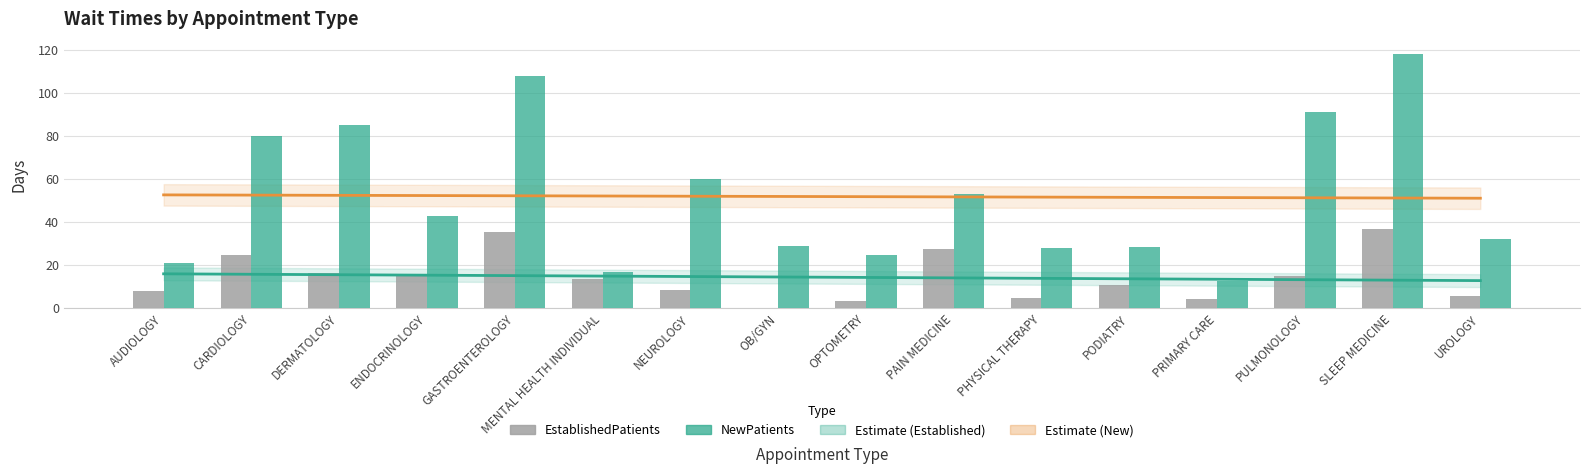

Reading right to left, extract all data points from this chart.

EstablishedPatients: UROLOGY=5.9	SLEEP MEDICINE=36.9	PULMONOLOGY=15.1	PRIMARY CARE=4.4	PODIATRY=10.8	PHYSICAL THERAPY=4.9	PAIN MEDICINE=27.7	OPTOMETRY=3.4	OB/GYN=0.0	NEUROLOGY=8.4	MENTAL HEALTH INDIVIDUAL=13.4	GASTROENTEROLOGY=35.7	ENDOCRINOLOGY=15.4	DERMATOLOGY=16.3	CARDIOLOGY=24.9	AUDIOLOGY=8.0
NewPatients: UROLOGY=32.1	SLEEP MEDICINE=118.2	PULMONOLOGY=91.2	PRIMARY CARE=12.8	PODIATRY=28.6	PHYSICAL THERAPY=28.0	PAIN MEDICINE=53.1	OPTOMETRY=24.7	OB/GYN=29.0	NEUROLOGY=60.0	MENTAL HEALTH INDIVIDUAL=16.9	GASTROENTEROLOGY=108.0	ENDOCRINOLOGY=42.8	DERMATOLOGY=85.1	CARDIOLOGY=80.3	AUDIOLOGY=21.1